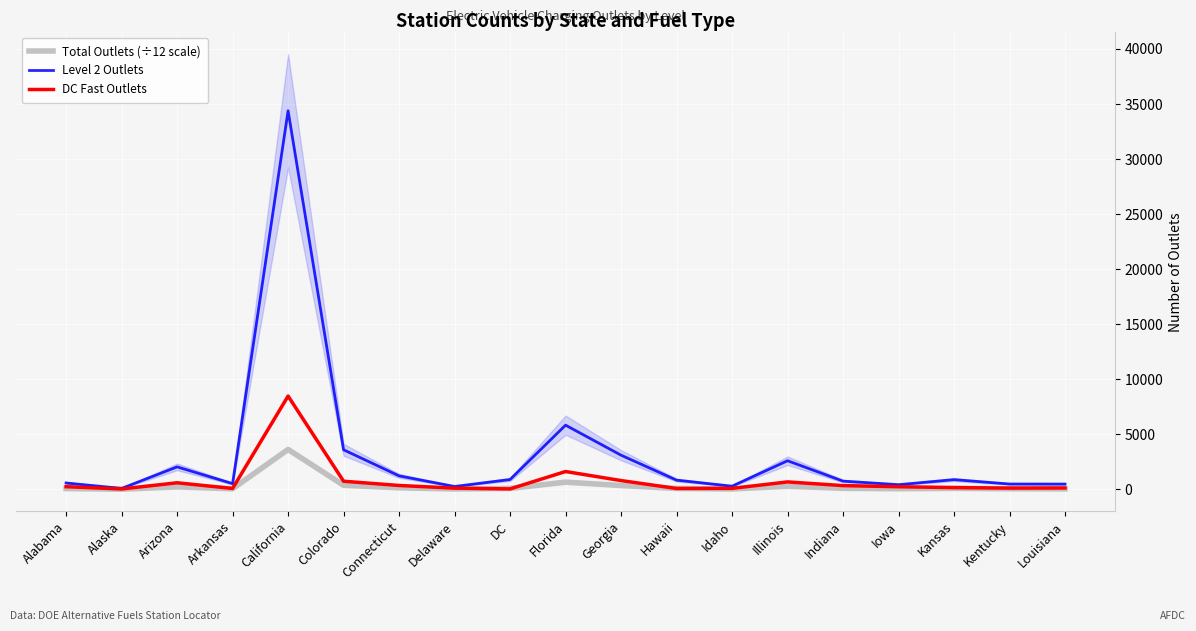

Is it true that DC Fast Outlets equals 155.0 at Kansas?

True